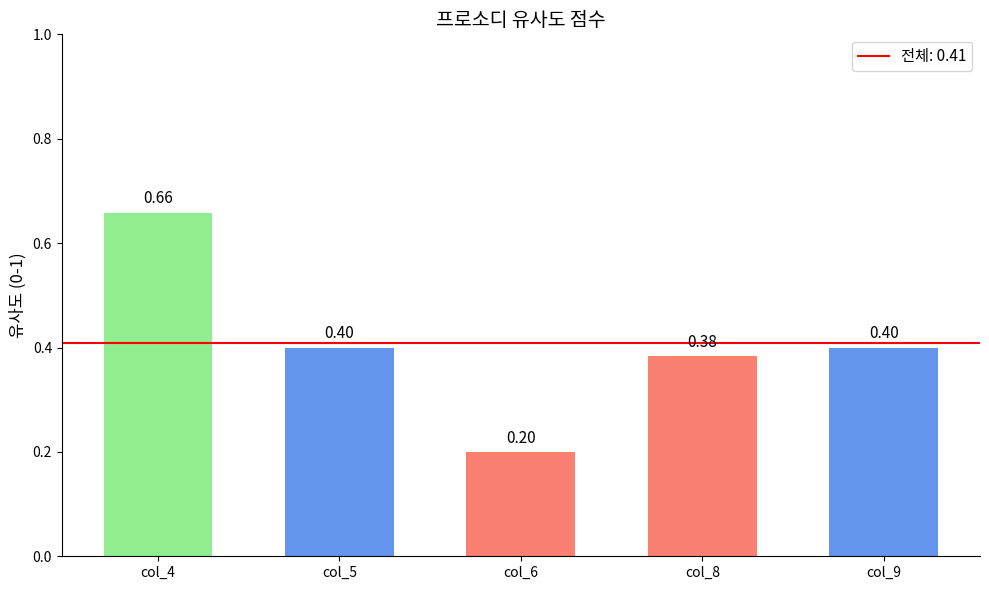

Between col_5 and col_6, which is larger?

col_5